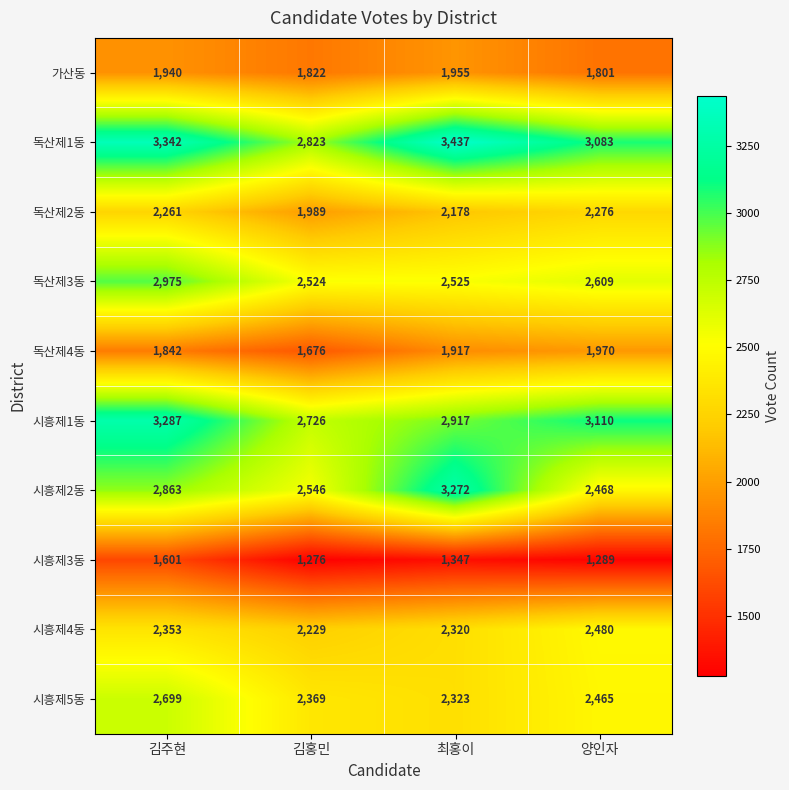

Rank the series by their maximum value, from lowest to highest.

시흥제3동, 가산동, 독산제4동, 독산제2동, 시흥제4동, 시흥제5동, 독산제3동, 시흥제2동, 시흥제1동, 독산제1동